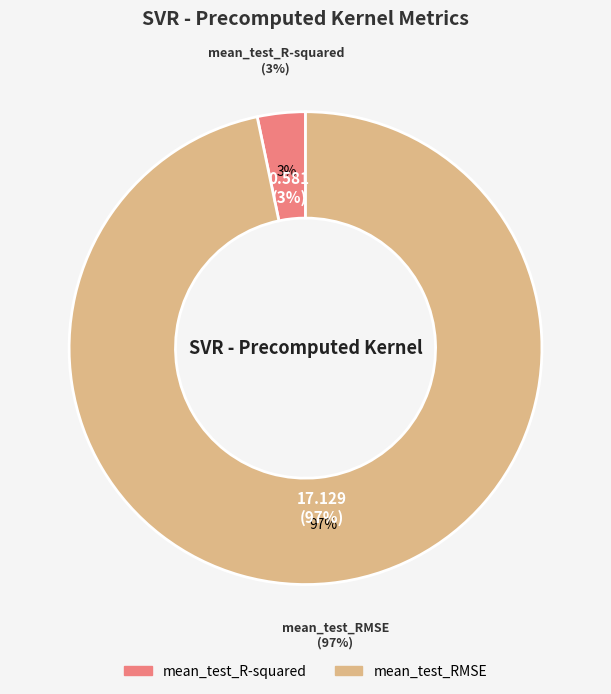

How many slices are in this pie chart?

2